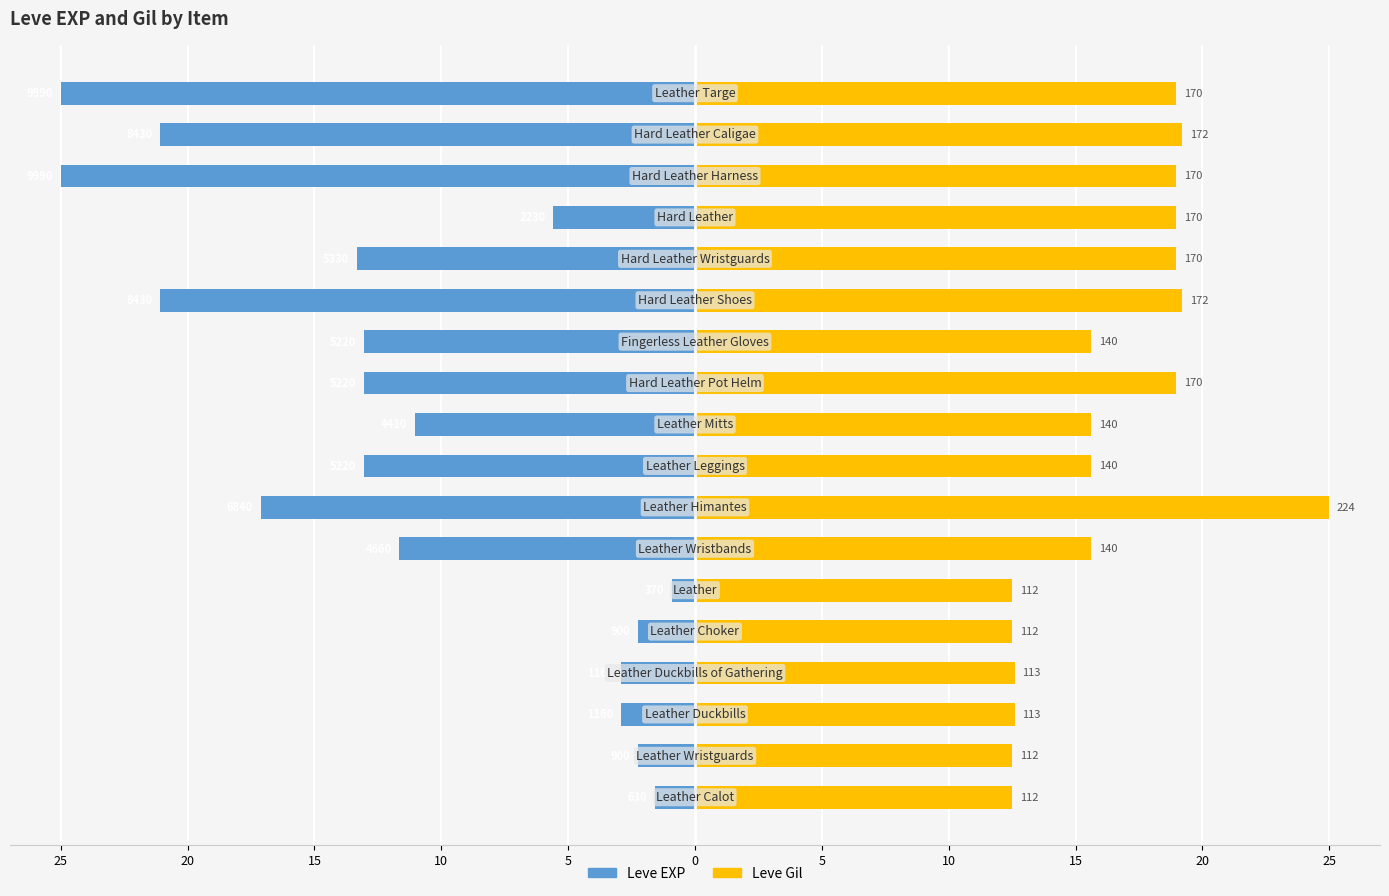

Reading left to right, list all the values displayed in this chart.

Leve EXP: -1.6	-2.3	-2.9	-2.9	-2.3	-0.9	-11.7	-17.1	-13.1	-11.0	-13.1	-13.1	-21.1	-13.3	-5.6	-25.0	-21.1	-25.0
Leve Gil: 12.5	12.5	12.6	12.6	12.5	12.5	15.6	25.0	15.6	15.6	19.0	15.6	19.2	19.0	19.0	19.0	19.2	19.0